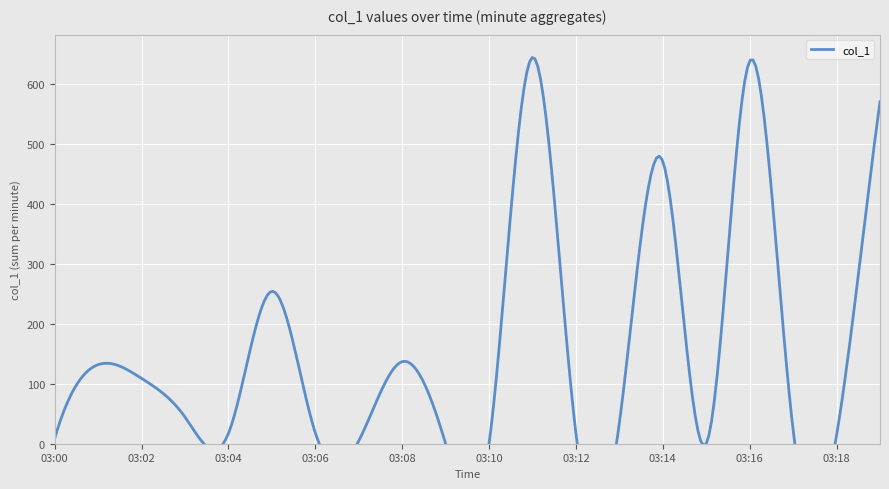

Reading left to right, transcribe all the data shown in this chart.

03:00=9.1	03:01=131.7	03:02=108.8	03:03=44.4	03:04=17.2	03:05=253.9	03:06=18.0	03:07=4.8	03:08=136.8	03:09=0.0	03:10=0.0	03:11=643.8	03:12=17.0	03:13=34.7	03:14=470.5	03:15=0.0	03:16=637.6	03:17=22.8	03:18=14.0	03:19=569.7